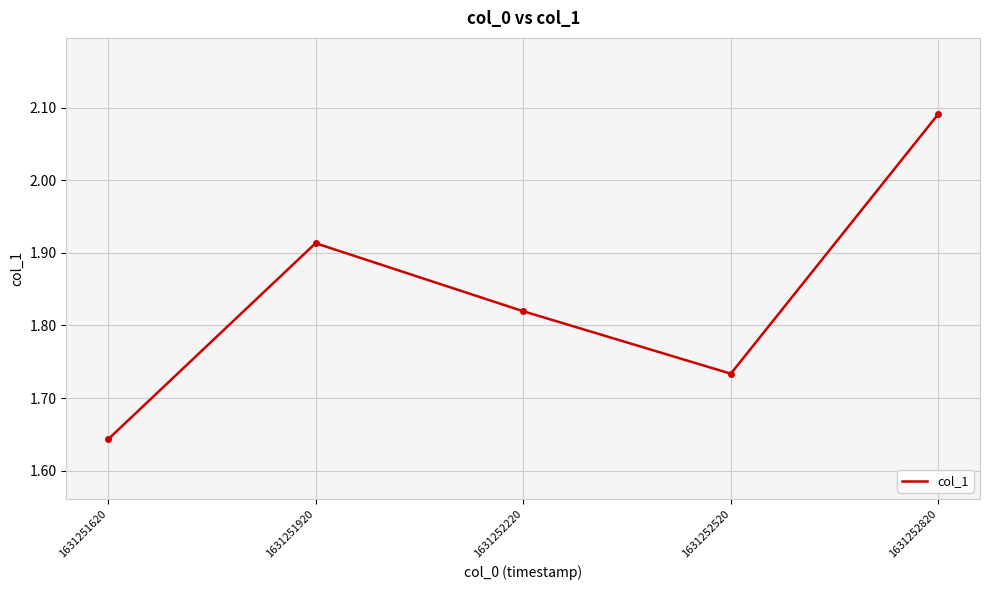

How many categories are shown in the chart?

5